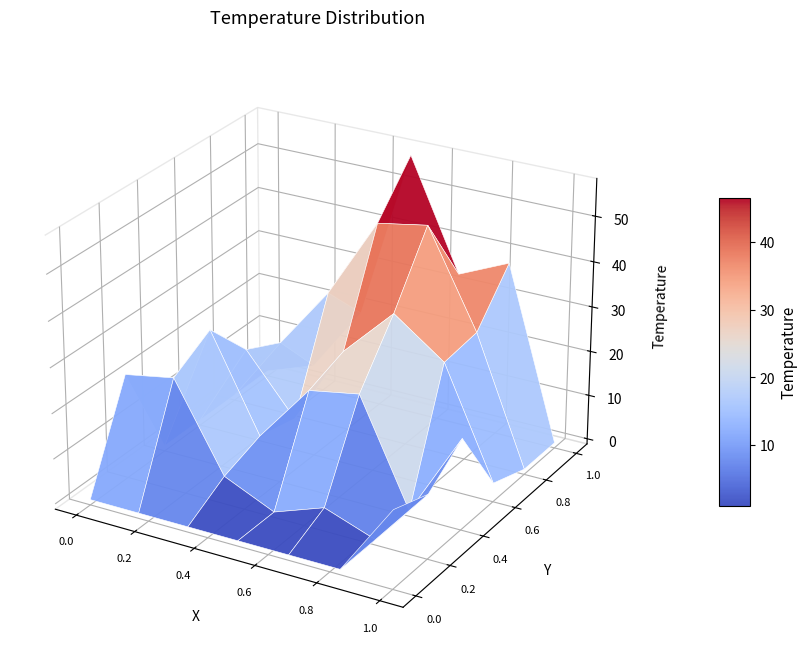

Where does the 3 series first go above 19?

3